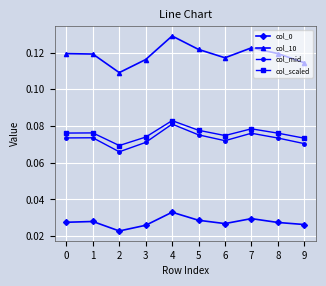

At which category is the sum across all series the highest?

4